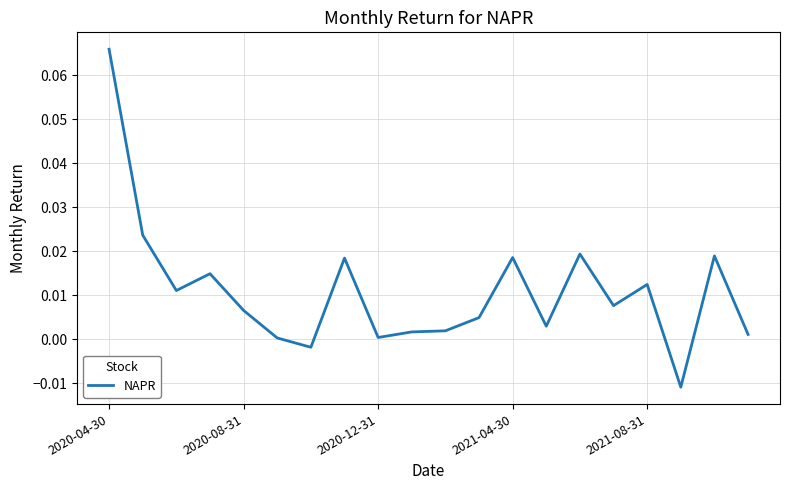

Is this an area chart (filled region under the line)?

No